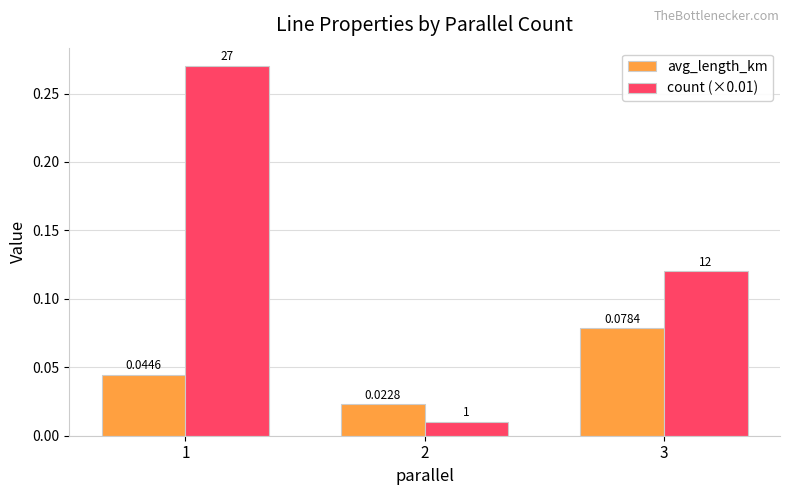

Rank the series at 2 from lowest to highest value.

count (×0.01), avg_length_km